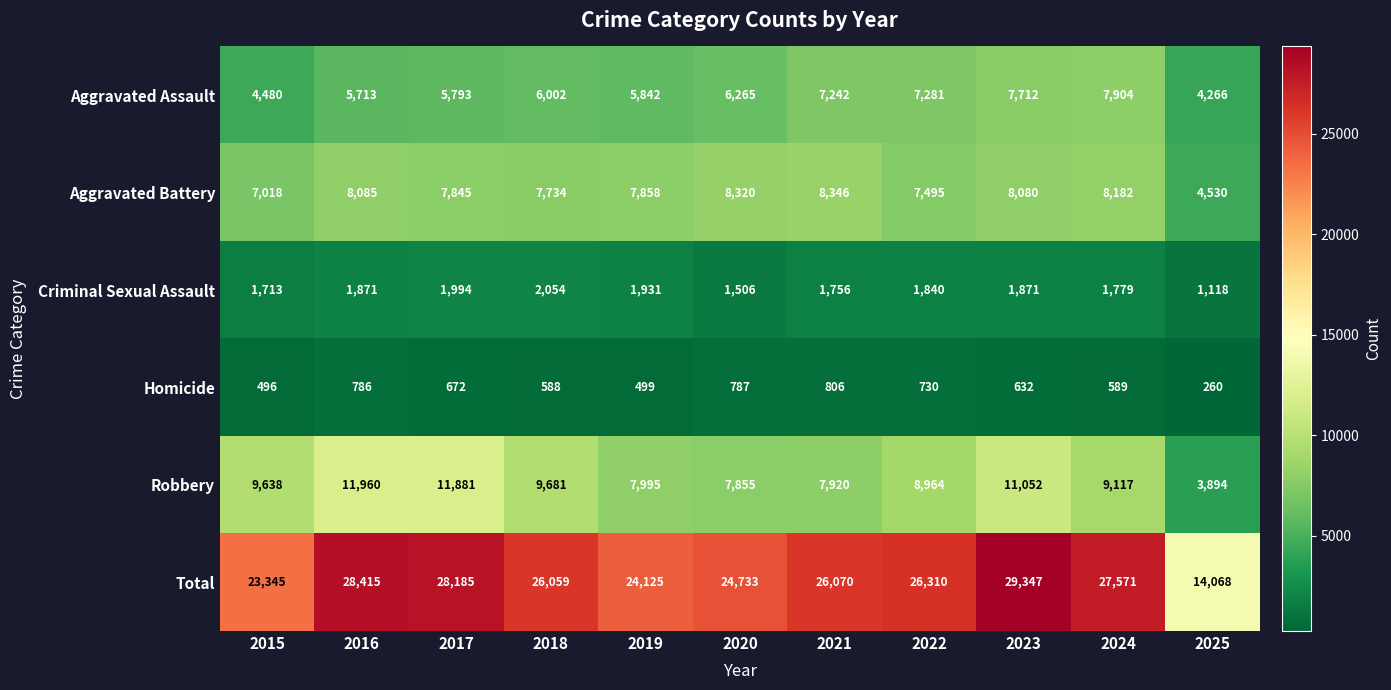

Which series has the largest range (max minus min)?

Total